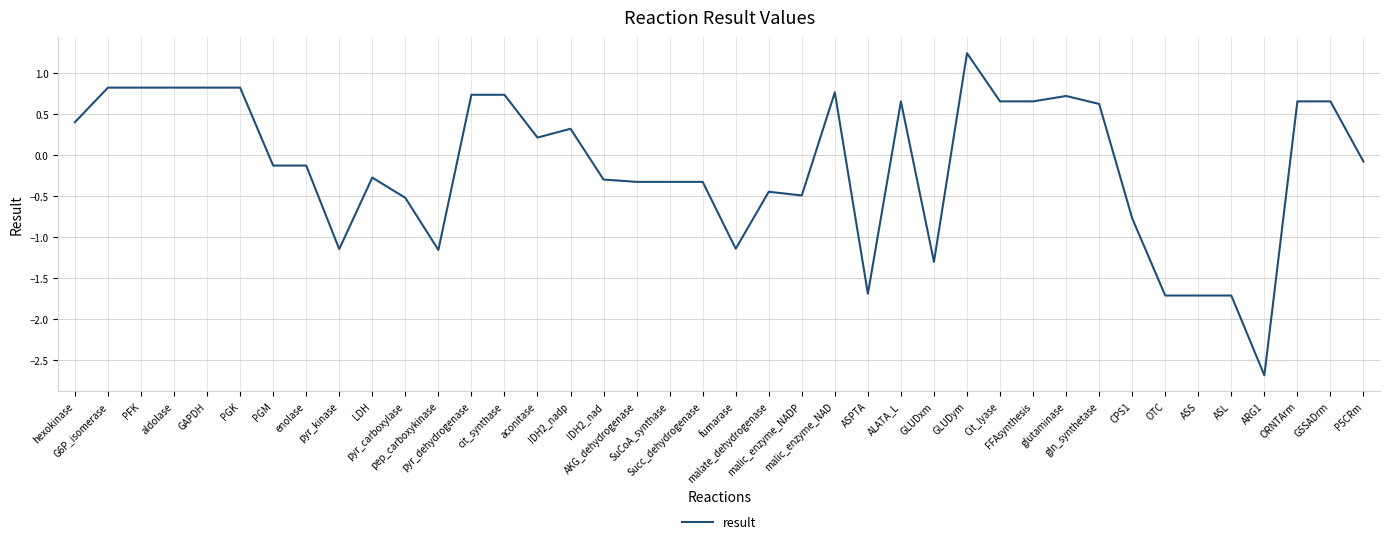

True or false: there are more than 0 points higher than both neighbors.

True